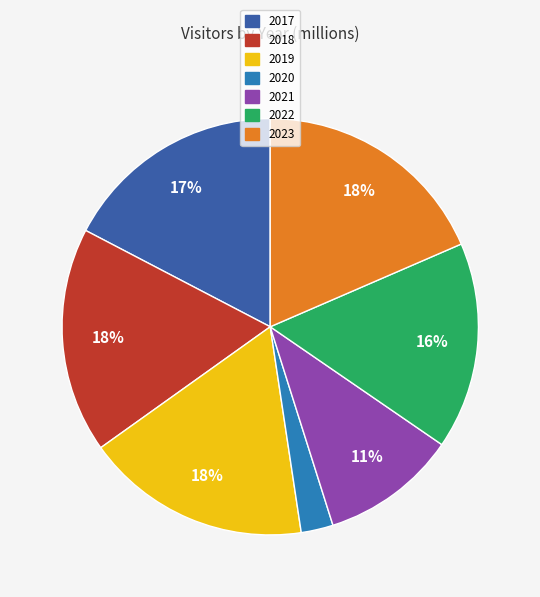

True or false: 2023 accounts for 13% of the total.

False